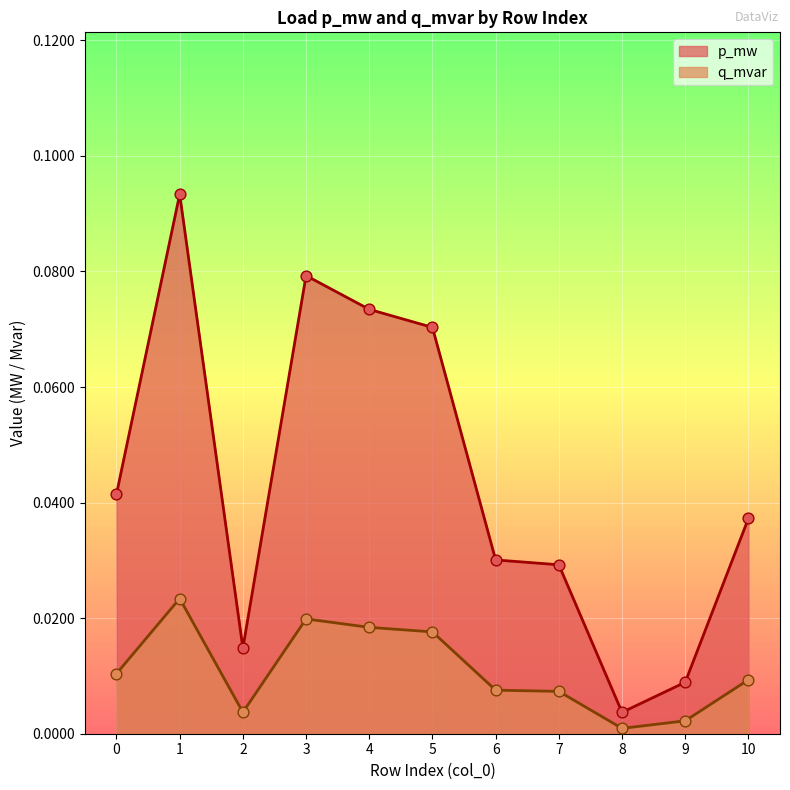

What are all the series names shown in the legend?

p_mw, q_mvar